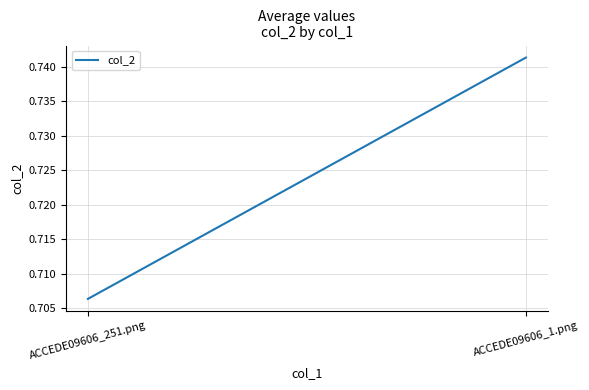

What is the value of the 1st point from the left?

0.7